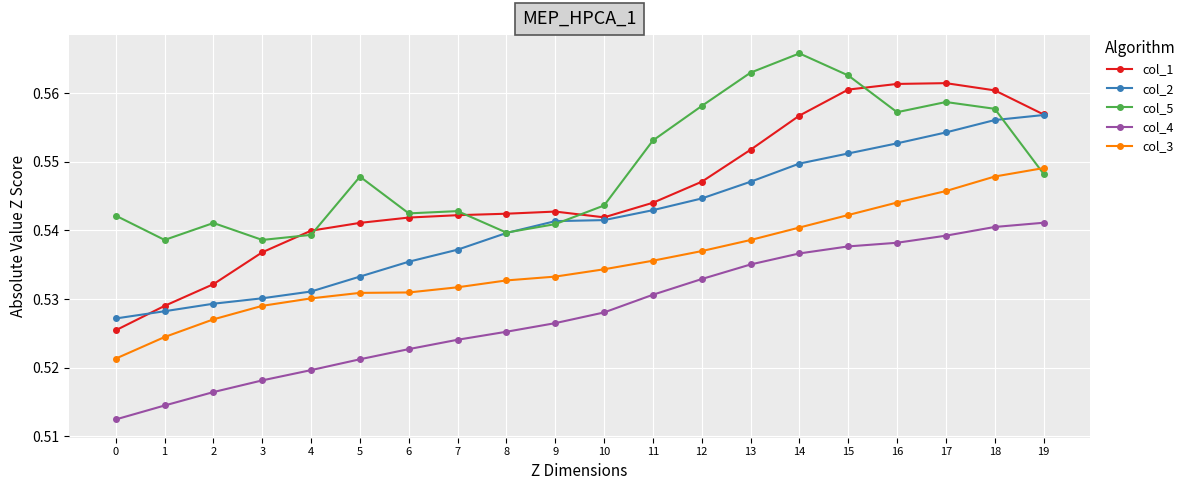

The col_4 series shows 0.1 at 5. True or false?

False